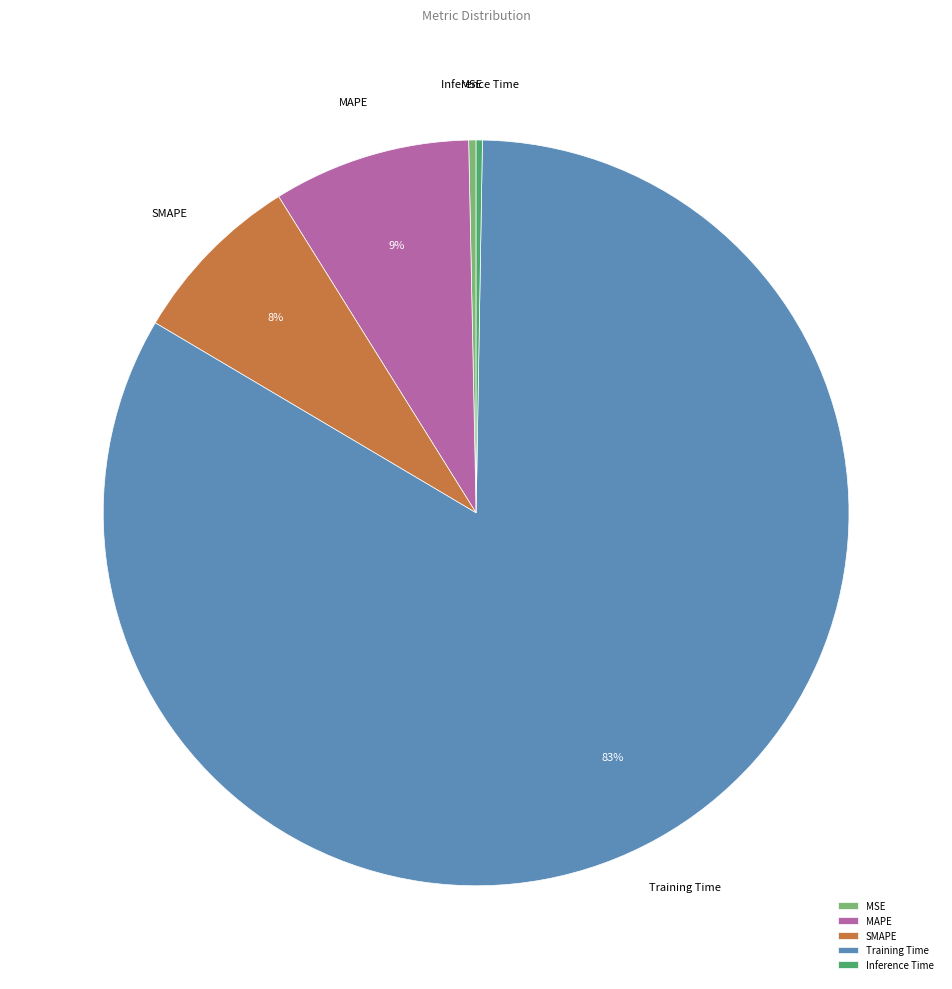

Is the sum of MAPE and Training Time greater than half?

Yes